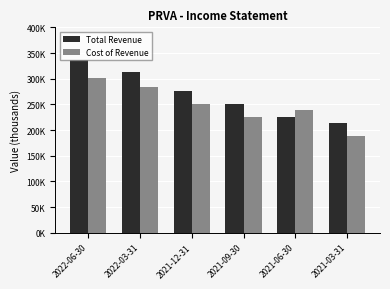

Are the bars horizontal?

No